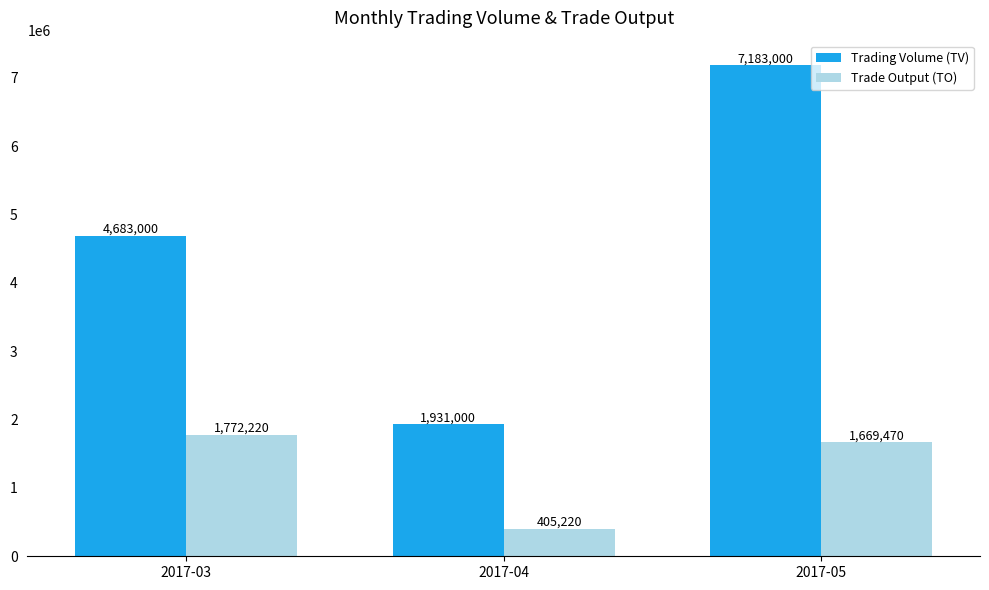

What is the sum of all Trading Volume (TV) values?

13797000